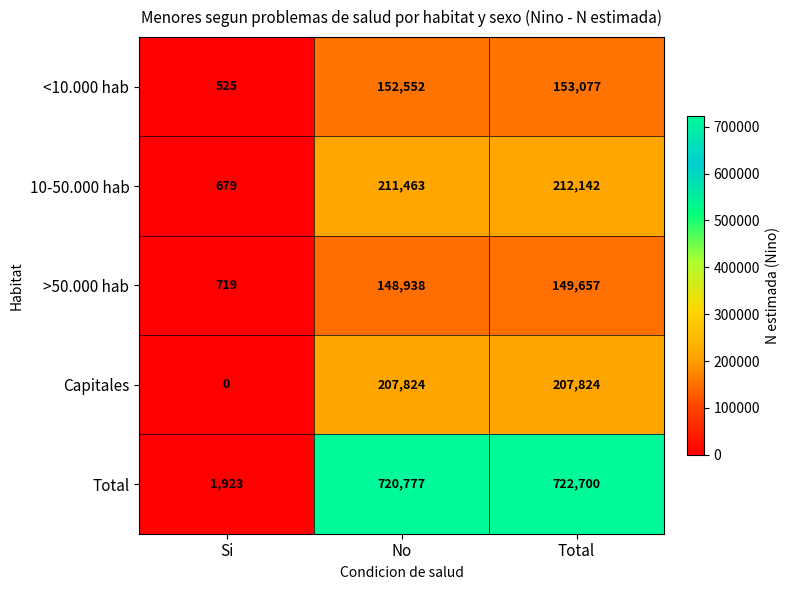

Which series has the largest total across all categories?

Total